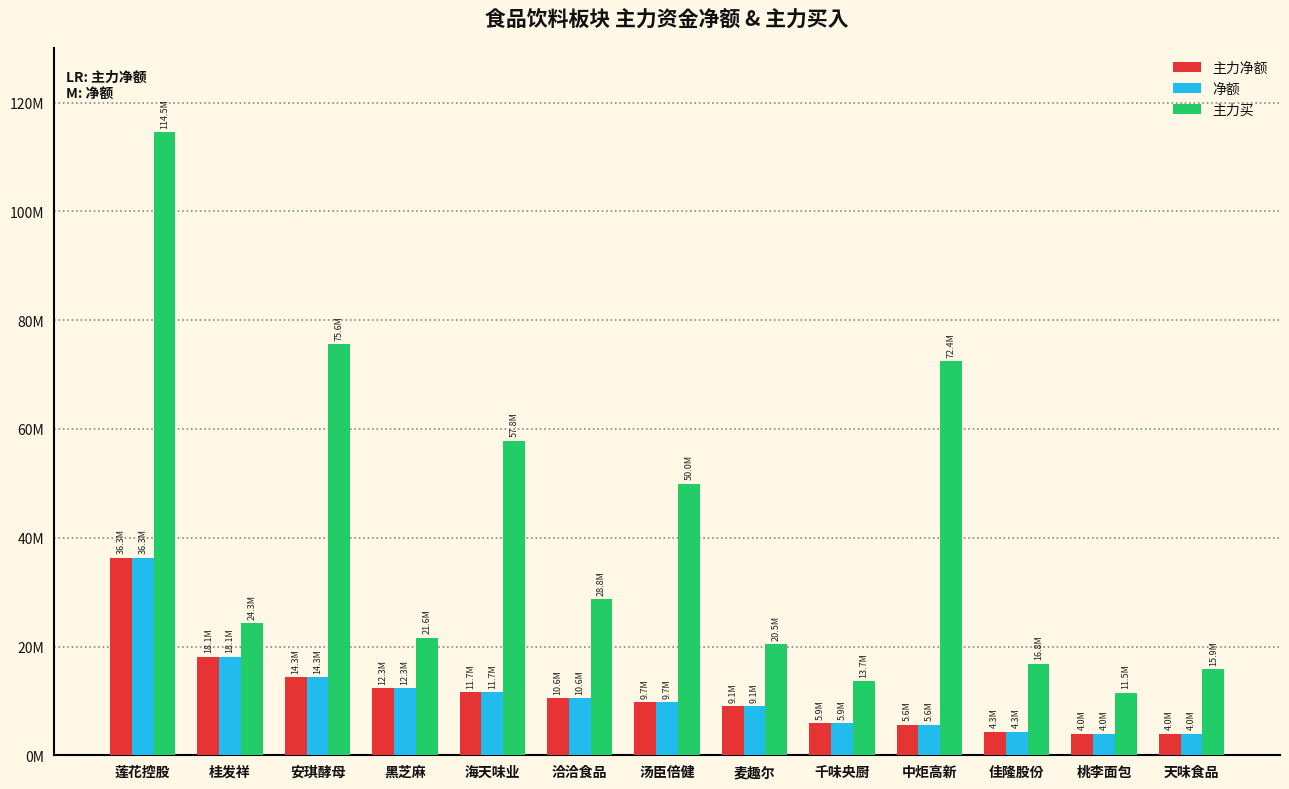

Does the chart contain stacked bars?

No